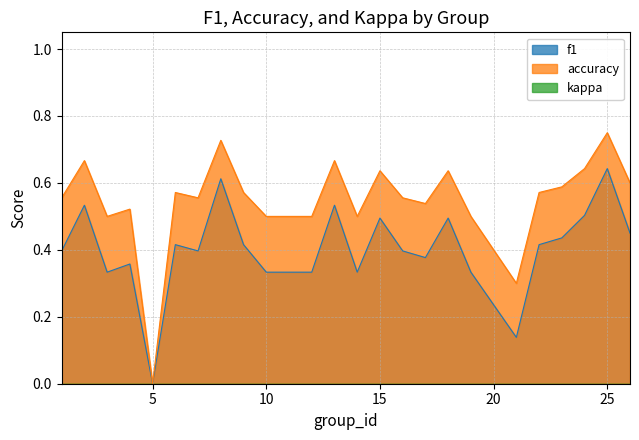

Which category has the lowest value in the f1 series?

5